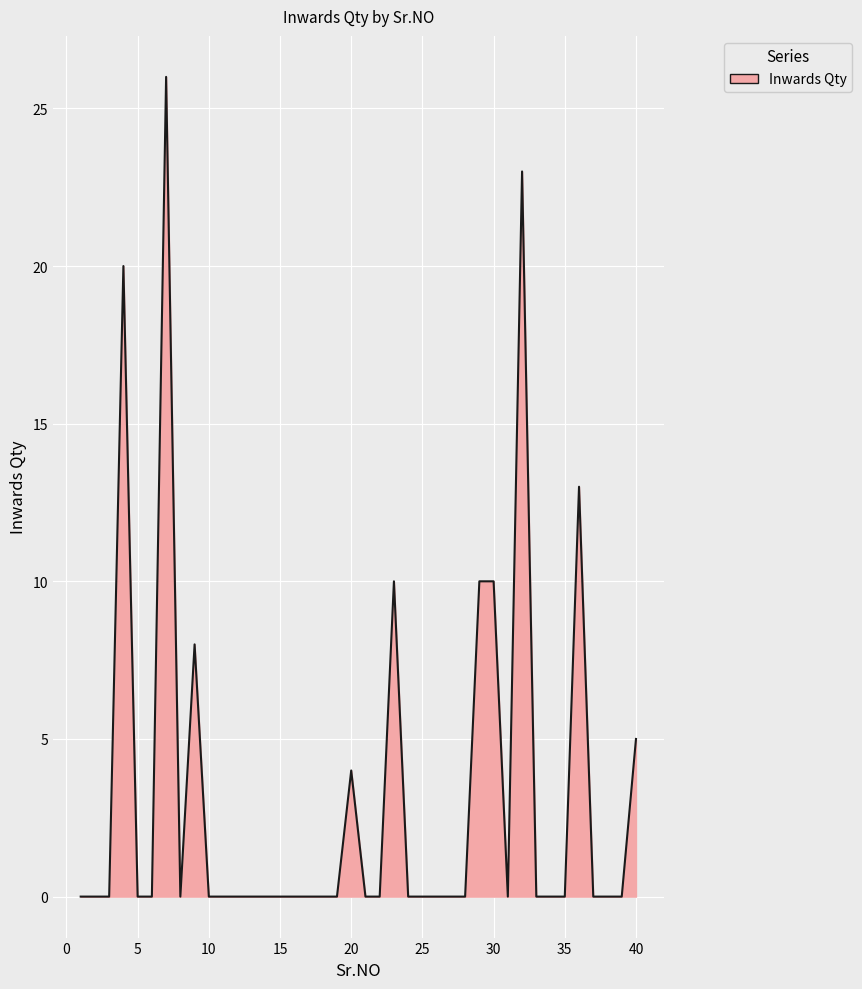

What is the difference between the maximum and minimum values?

26